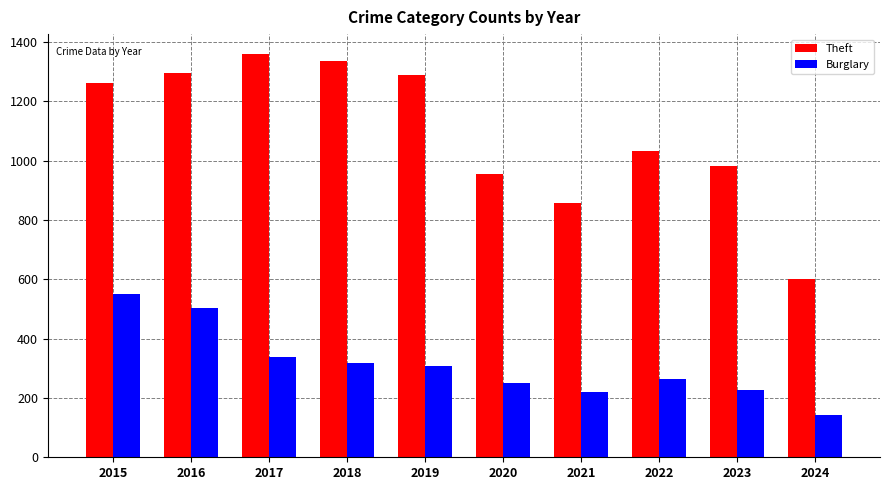

What is the sum of the Burglary values at 2024 and 2021?

361